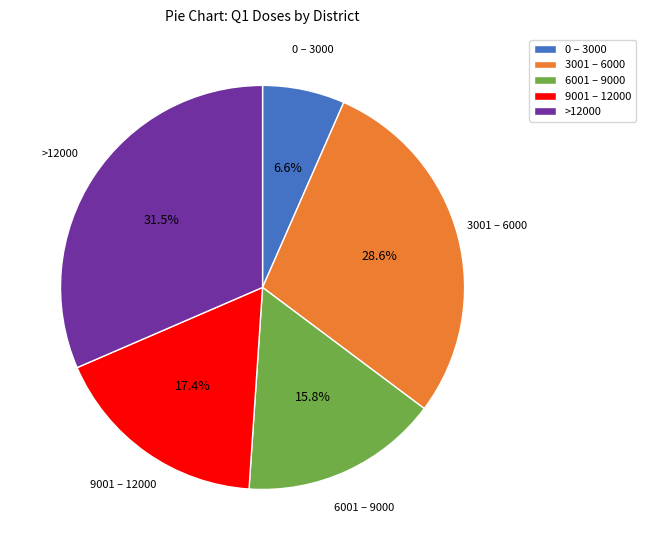

Which slice is the largest?

>12000